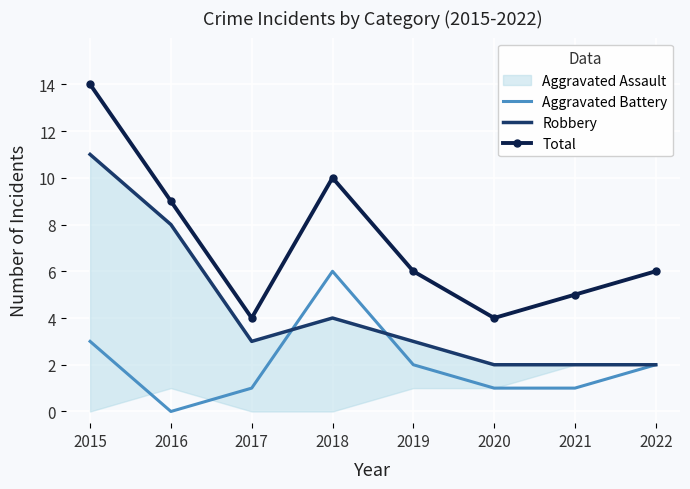

At which label does Aggravated Battery reach its minimum?

2016